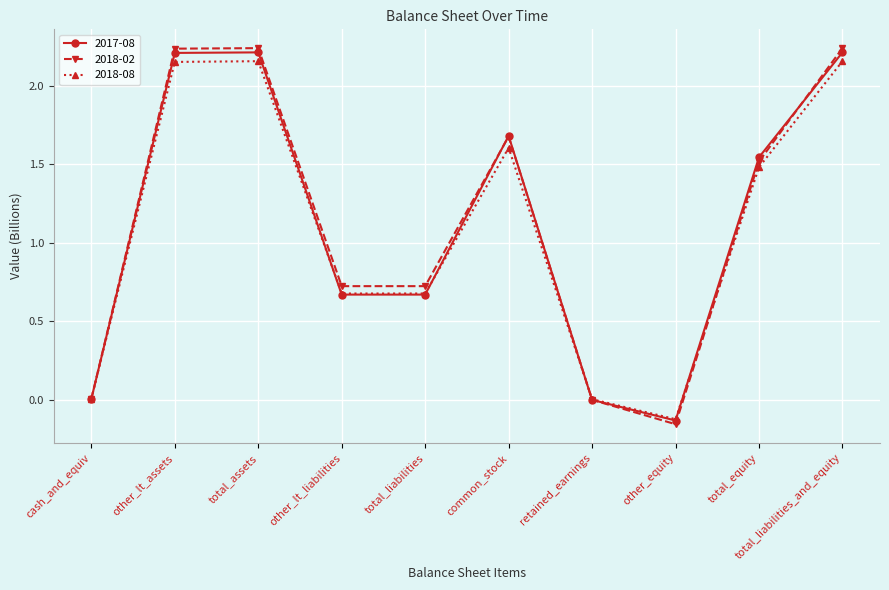

What is the sum of all 2018-02 values?

11.2